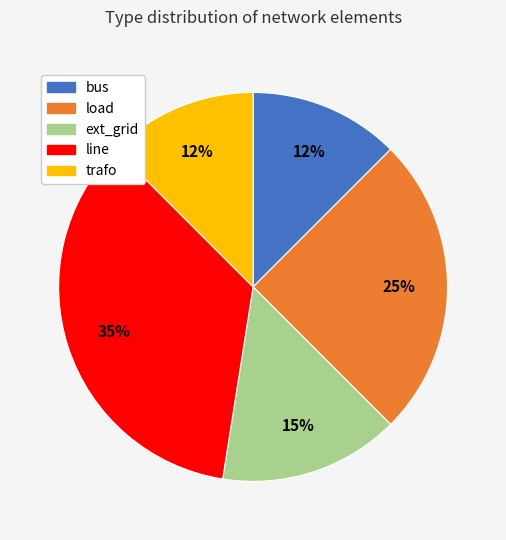

The line slice represents 35% of the pie. True or false?

True